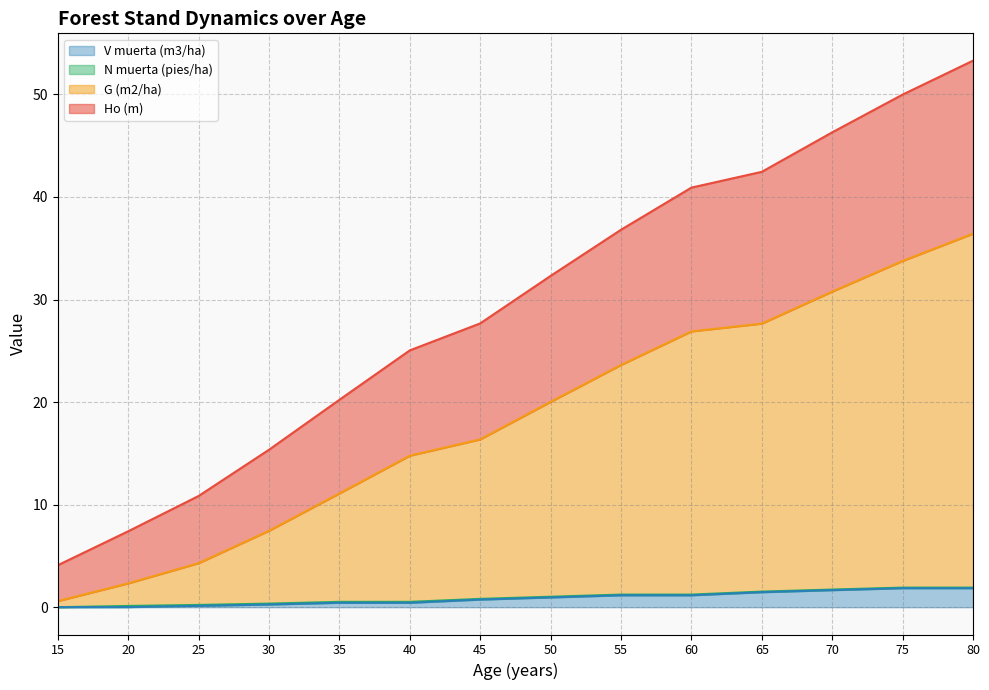

List the labels in order of V muerta (m3/ha) value, largest first.

75, 80, 70, 65, 55, 60, 50, 45, 35, 40, 30, 25, 20, 15